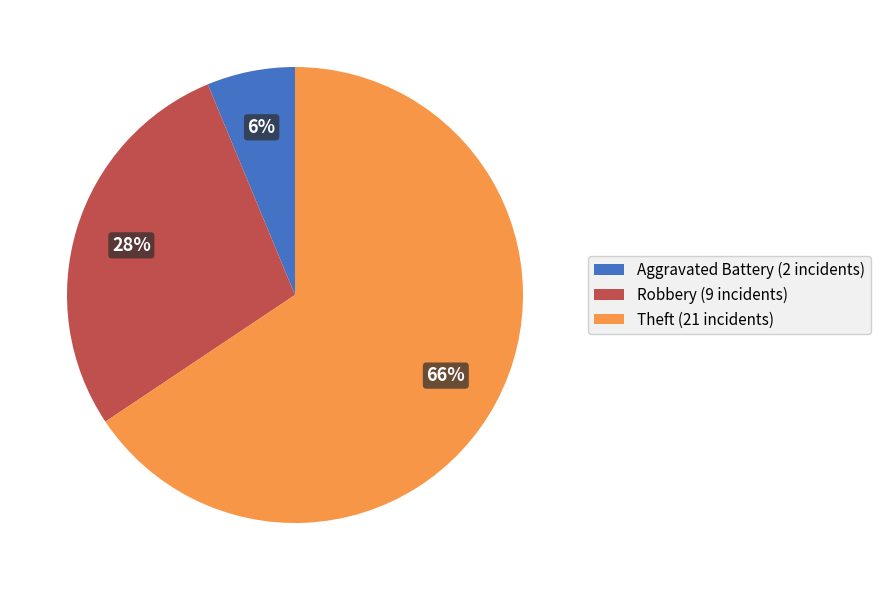

Rank the categories by value from highest to lowest.

Theft (21 incidents), Robbery (9 incidents), Aggravated Battery (2 incidents)